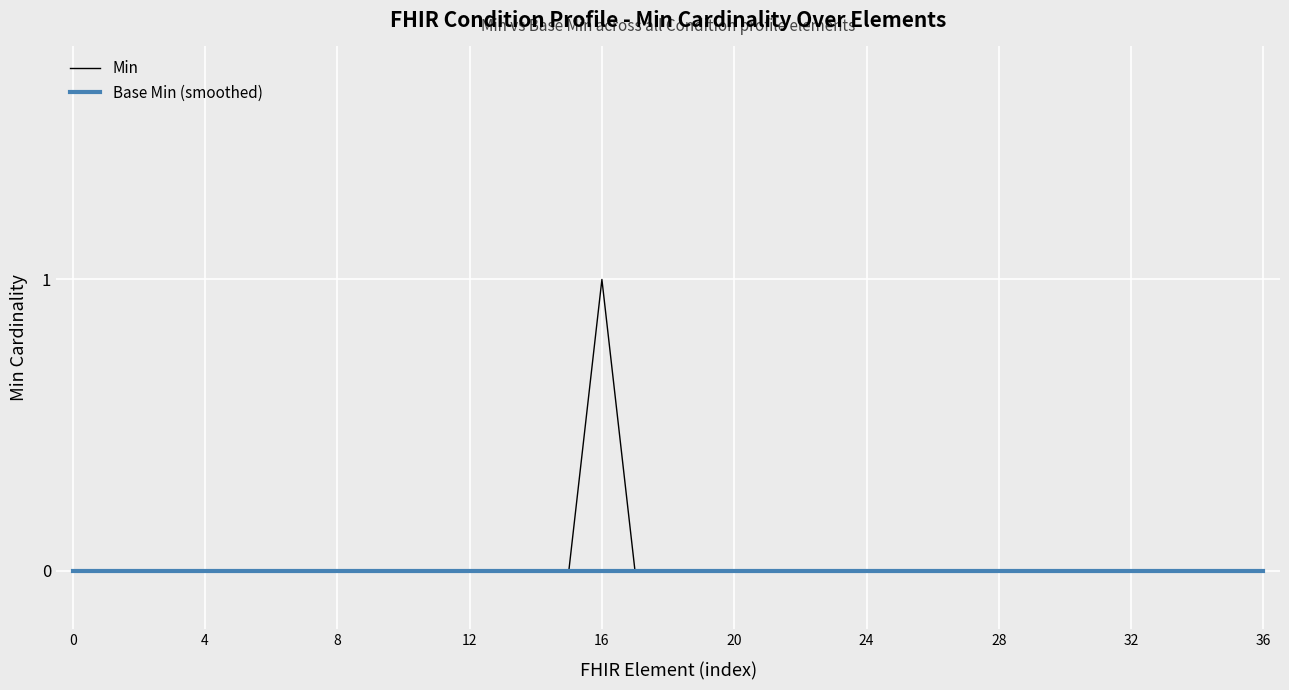

Rank the series by their maximum value, from lowest to highest.

Base Min (smoothed), Min